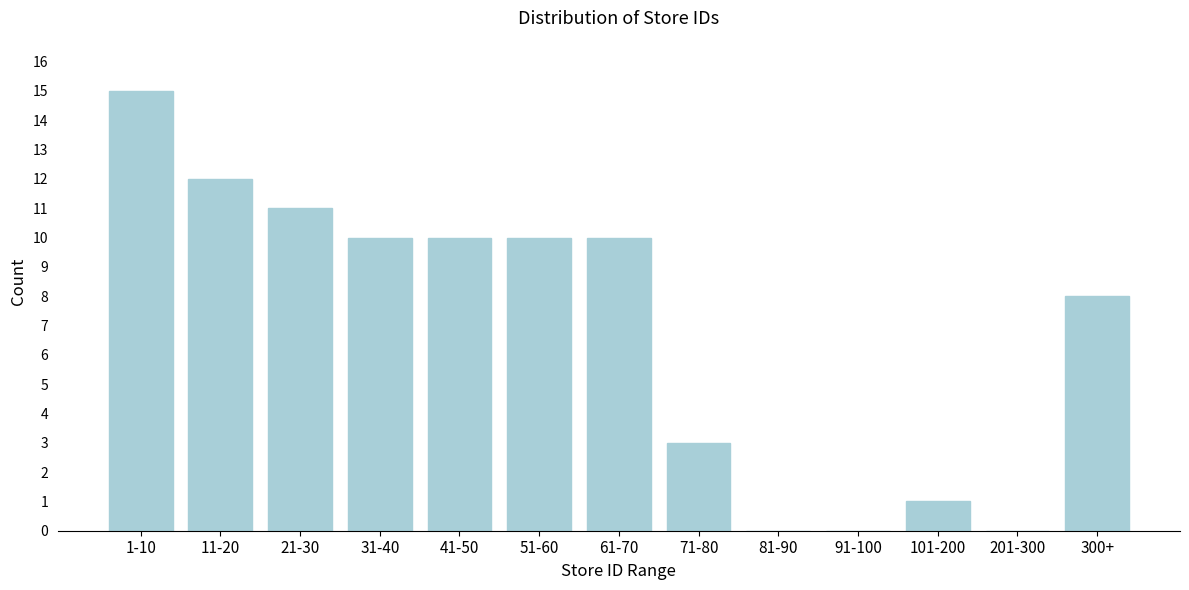

Reading left to right, what are all the values shown in this chart?

1-10=15	11-20=12	21-30=11	31-40=10	41-50=10	51-60=10	61-70=10	71-80=3	81-90=0	91-100=0	101-200=1	201-300=0	300+=8